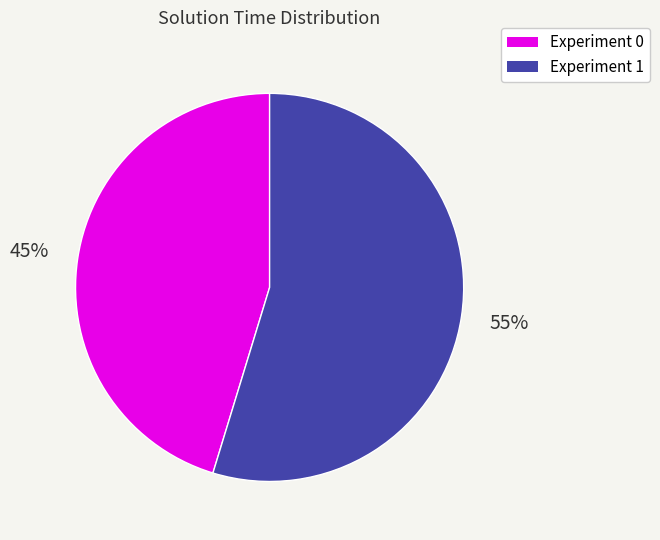

To the nearest percent, what is the combined percentage of Experiment 0 and Experiment 1?

100%